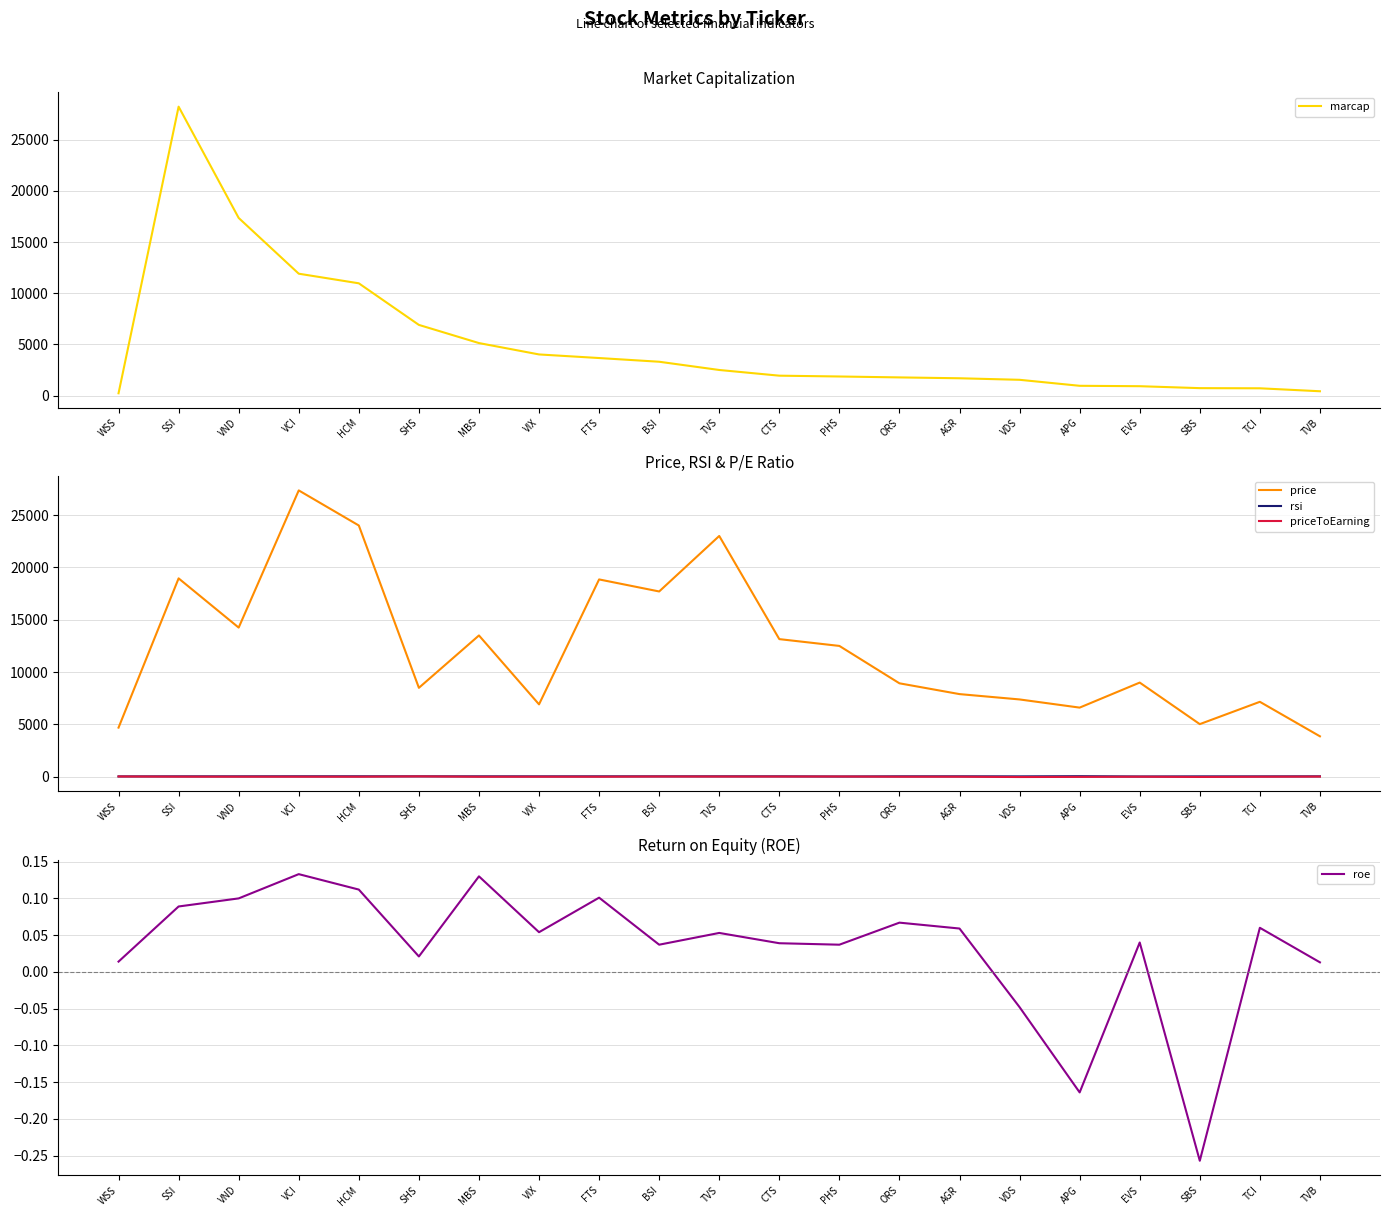

At which category does the chart reach its peak across all series?

SSI